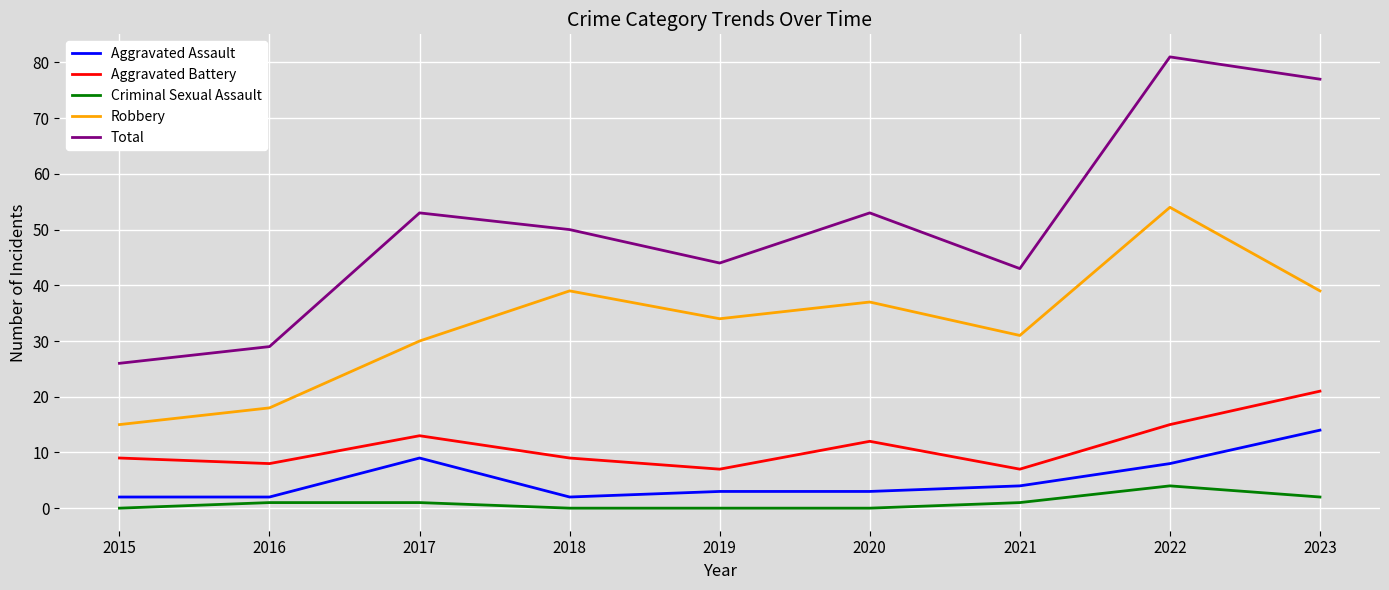

At which category does the chart reach its peak across all series?

2022